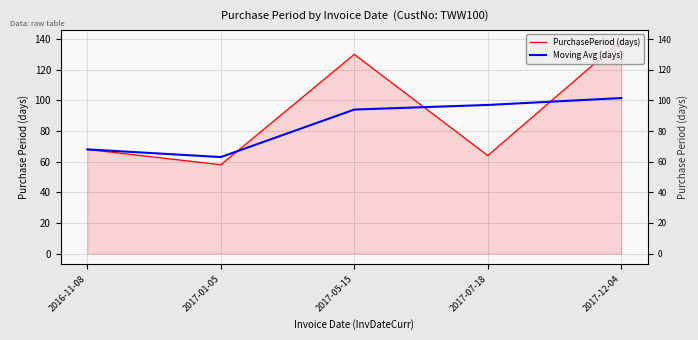

True or false: PurchasePeriod (days) and Moving Avg (days) cross at least once.

True